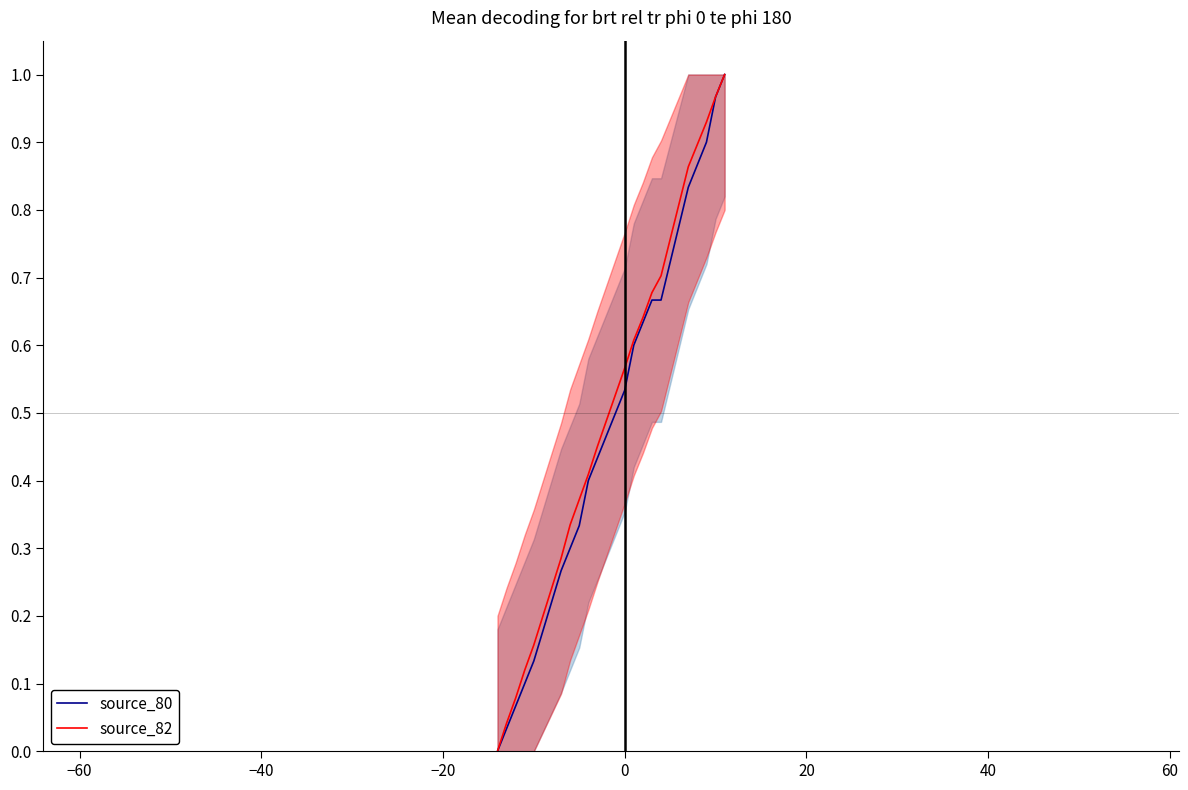

Count the number of data series in this chart.

2